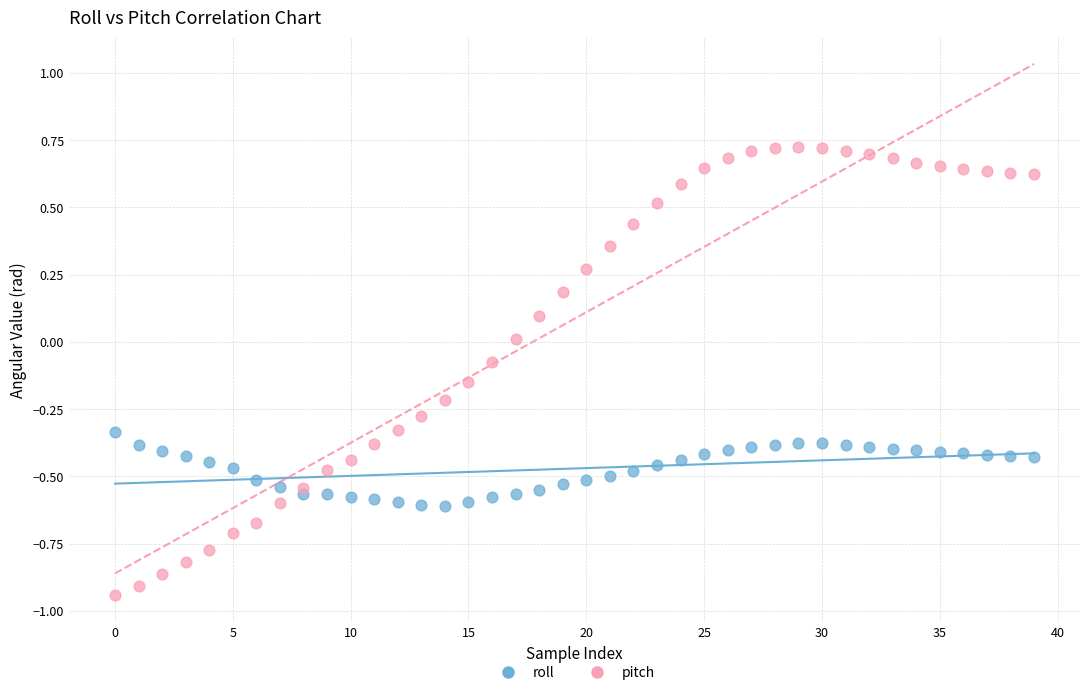

Which series contains the lowest Y value?

pitch